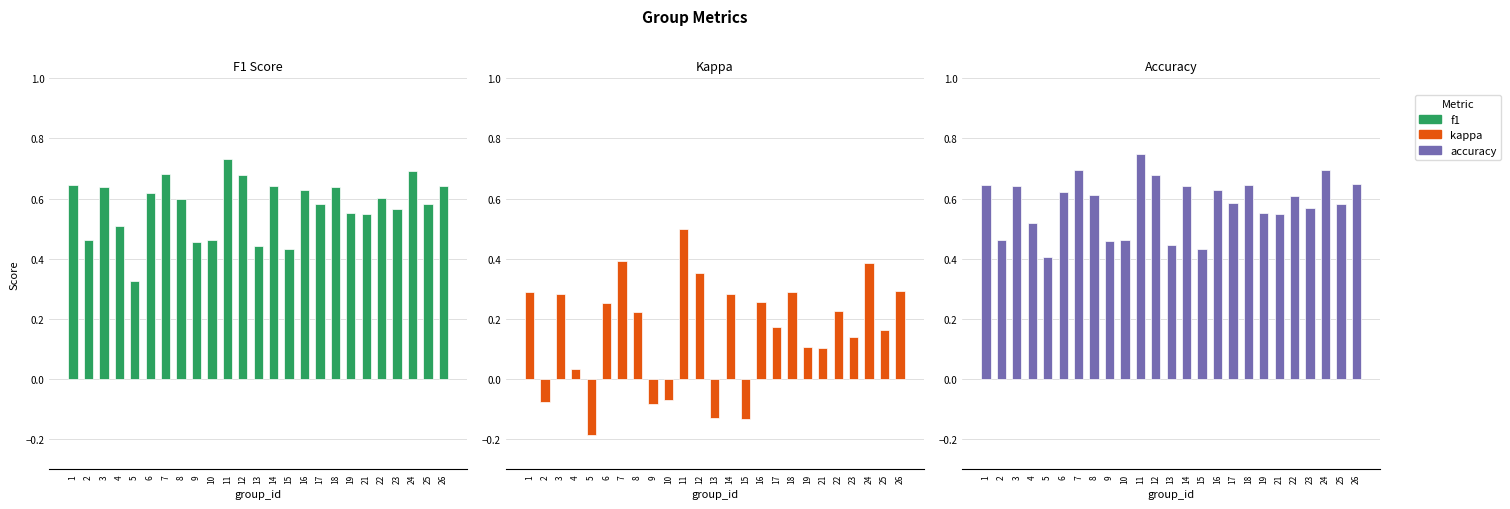

Which series has the widest spread of values?

kappa